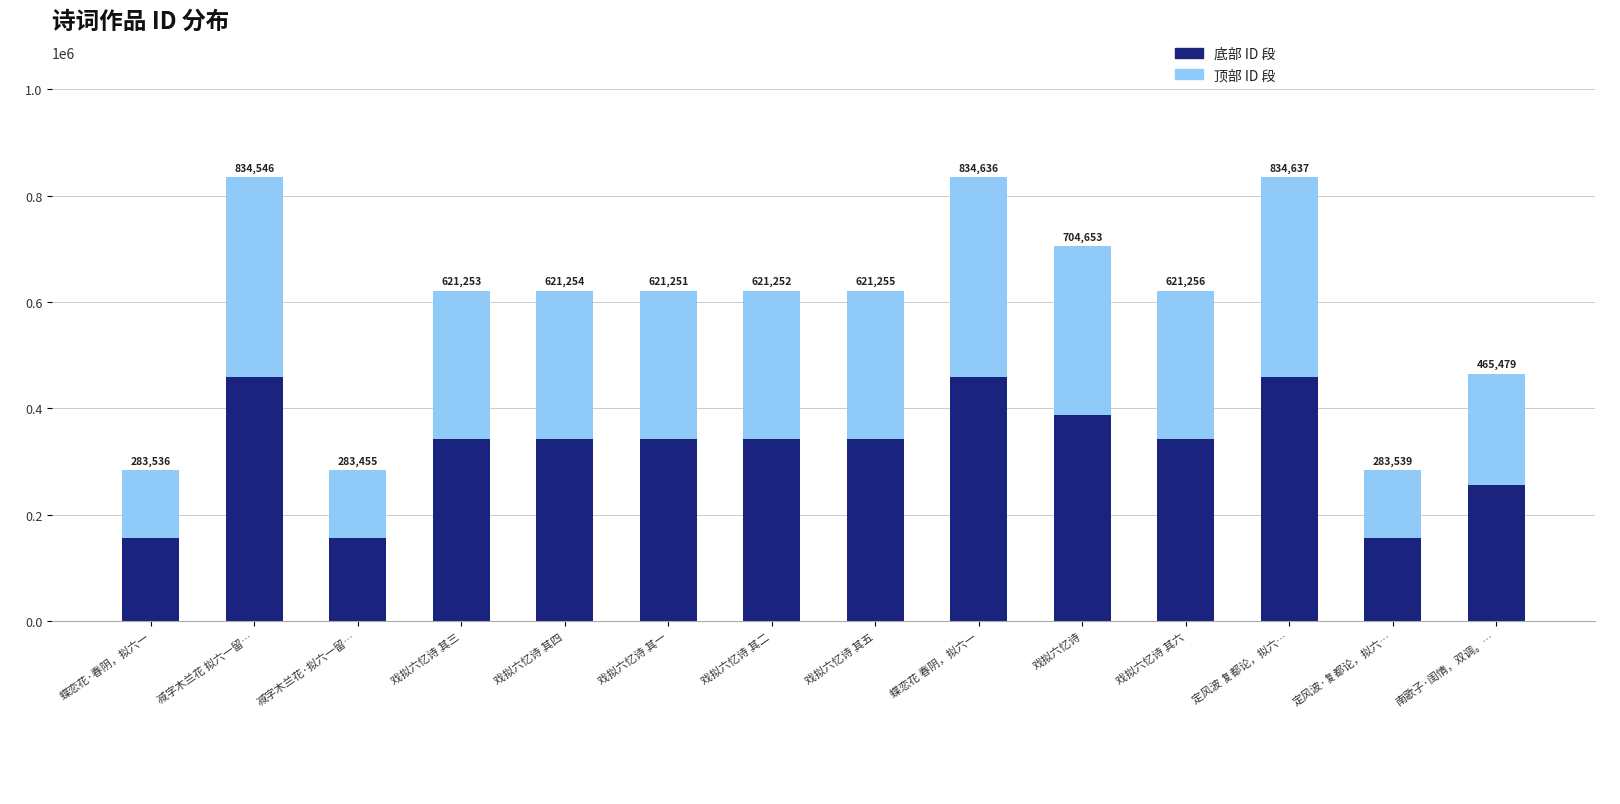

At how many categories does at least one series exceed 179744?

11